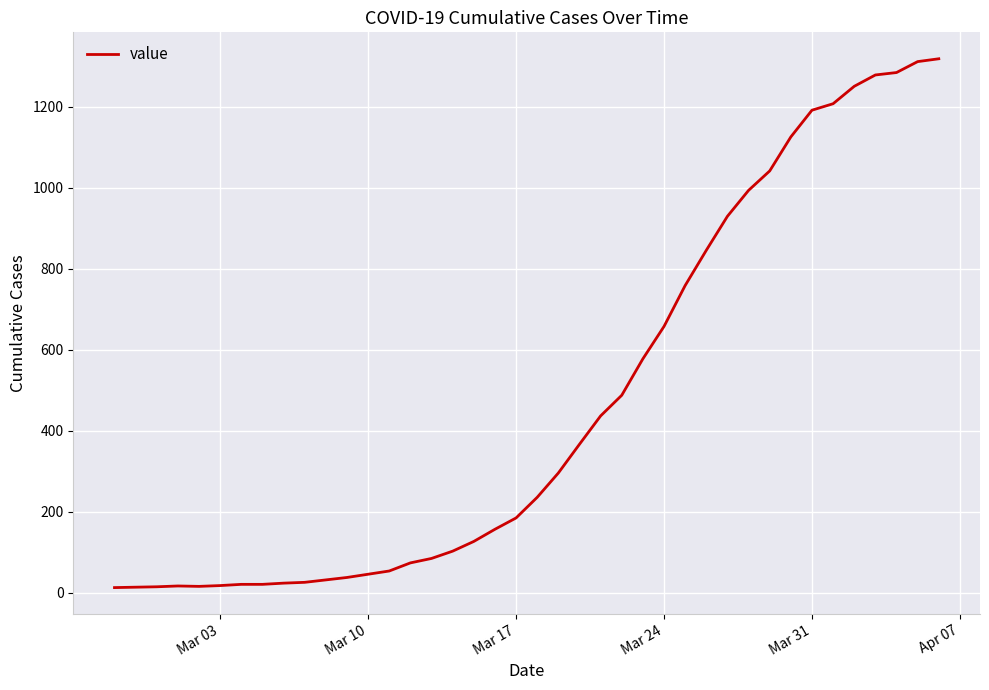

What is the difference between the maximum and minimum values?

1306